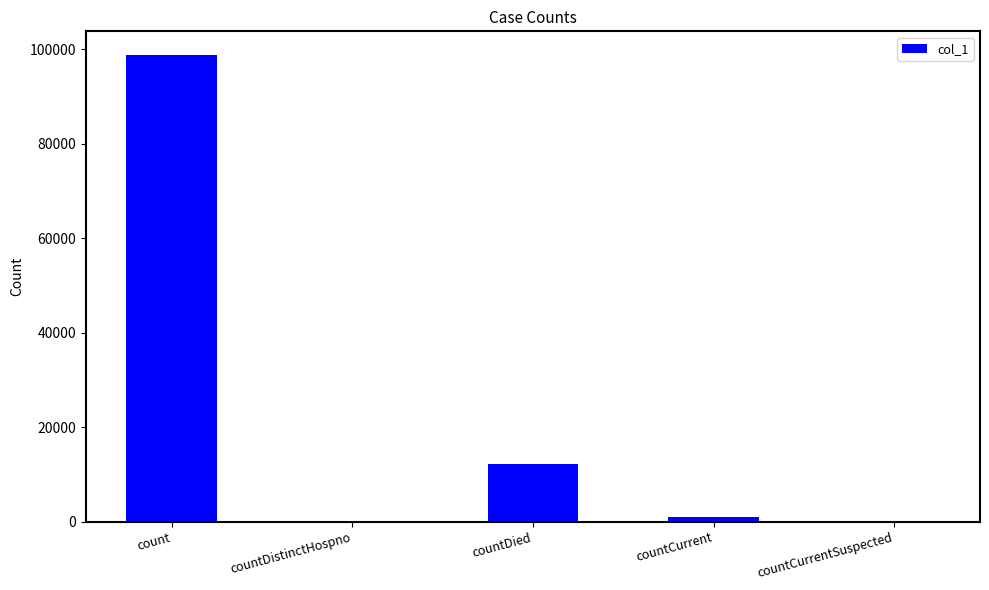

What is the greatest value displayed?

98859